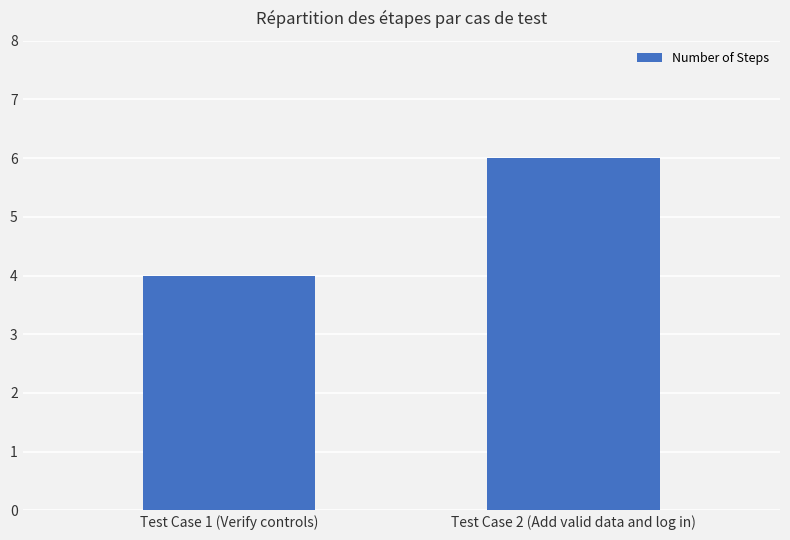

What is the difference between the values at Test Case 2 (Add valid data and log in) and Test Case 1 (Verify controls)?

2